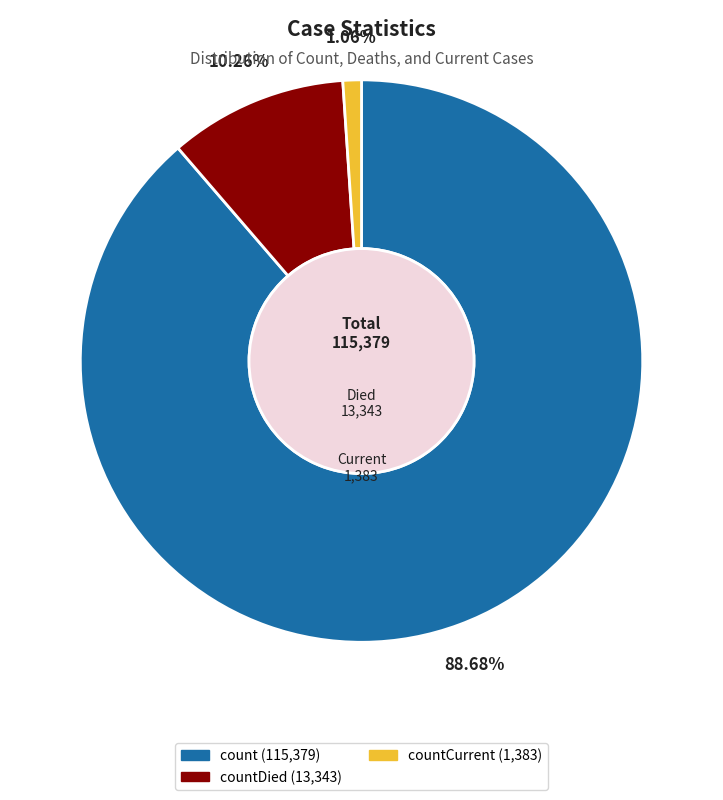

Is there any slice that represents more than half of the pie?

Yes